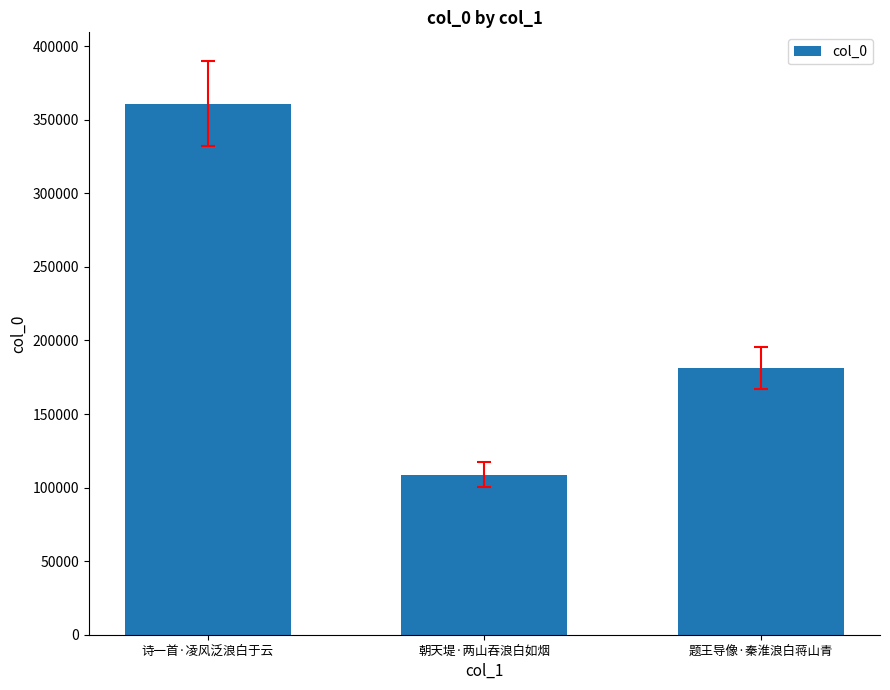

At which label does the data first exceed 181275?

诗一首·凌风泛浪白于云